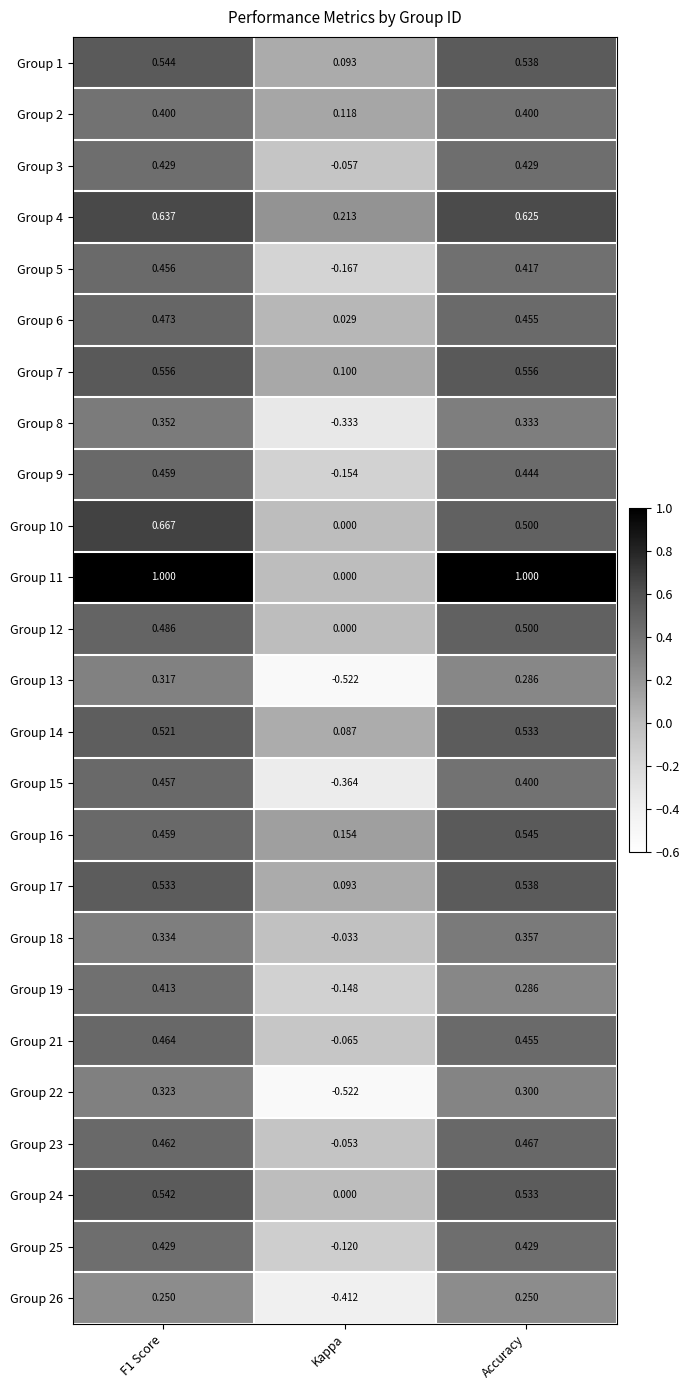

Is the value of Group 22 at F1 Score greater than the value of Group 4 at Accuracy?

No